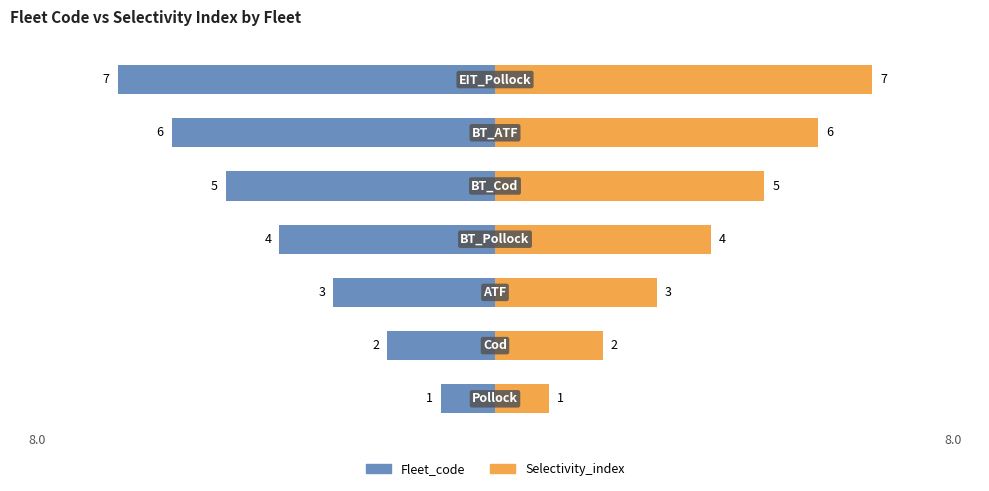

What are all the series names shown in the legend?

Fleet_code, Selectivity_index